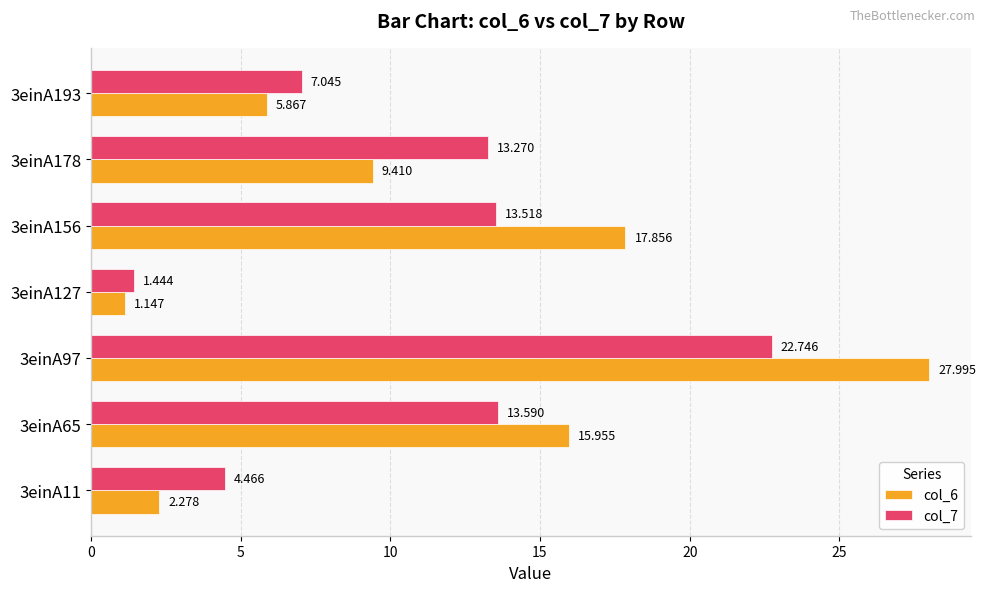

Which series has the largest total across all categories?

col_6